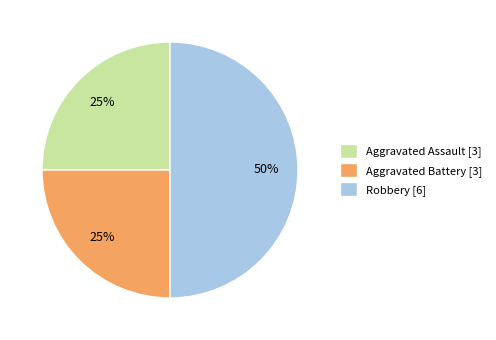

What is the ratio of the value at Aggravated Assault [3] to the value at Robbery [6]?

0.5